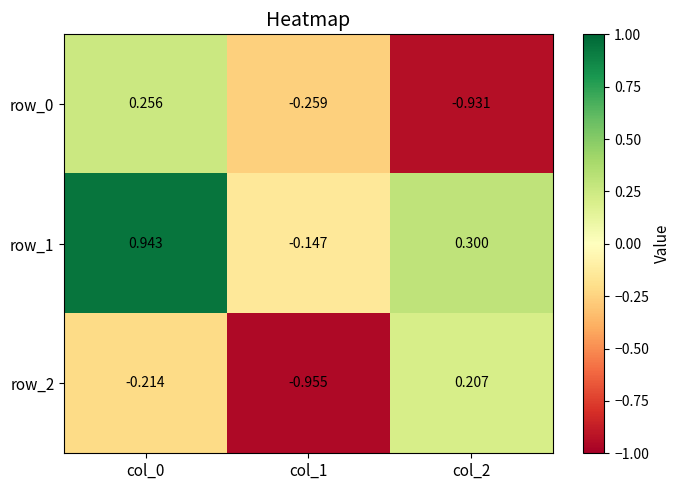

How many series are shown in this chart?

3